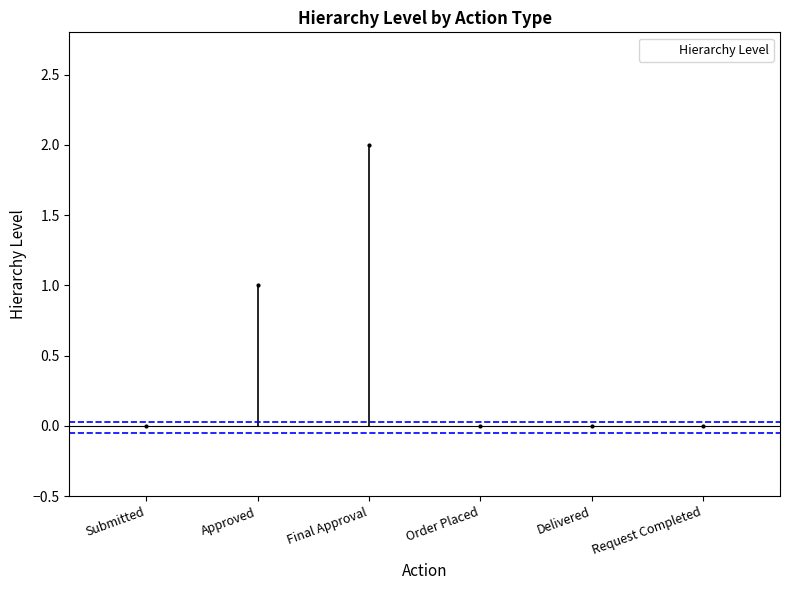

At which label is the value closest to 1?

Approved